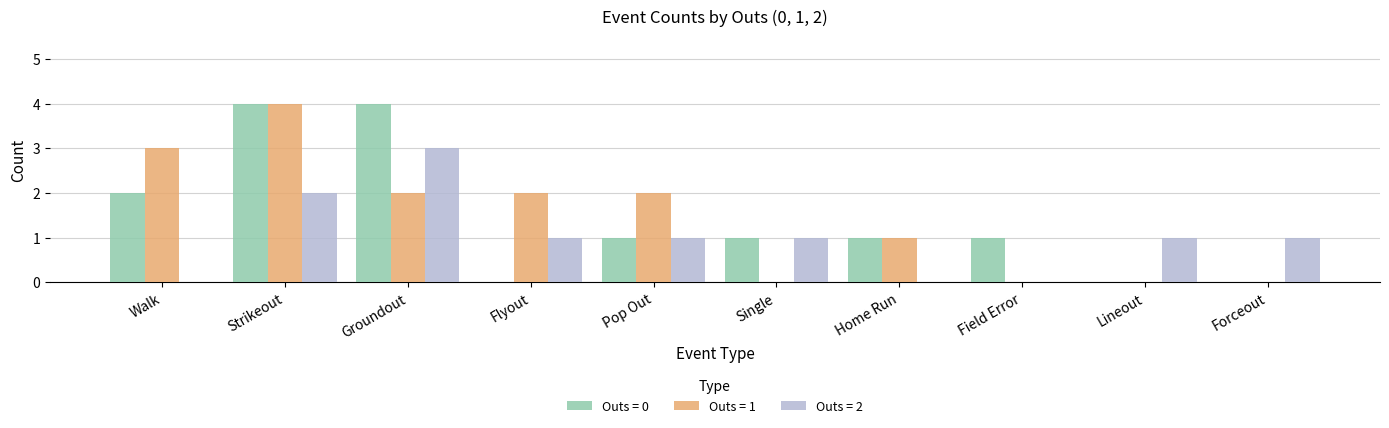

Reading left to right, transcribe all the data shown in this chart.

Outs = 0: 2	4	4	0	1	1	1	1	0	0
Outs = 1: 3	4	2	2	2	0	1	0	0	0
Outs = 2: 0	2	3	1	1	1	0	0	1	1